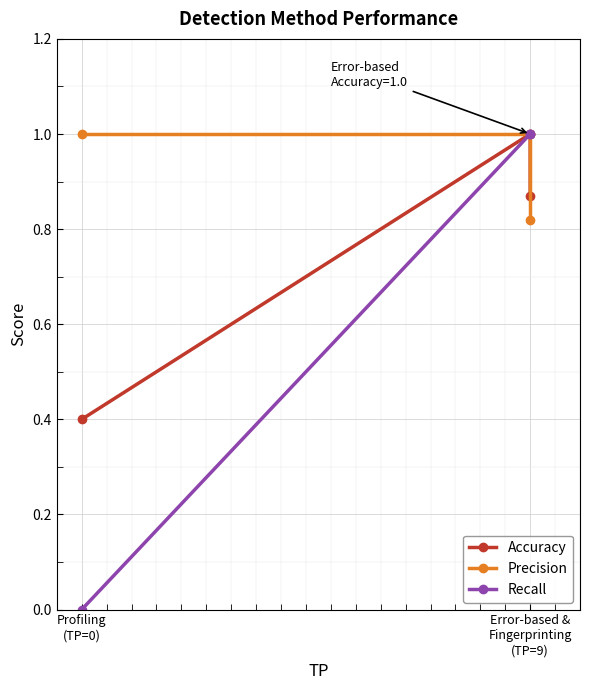

Reading left to right, transcribe all the data shown in this chart.

Accuracy: 0.4	1.0	0.9
Precision: 1.0	1.0	0.8
Recall: 0.0	1.0	1.0